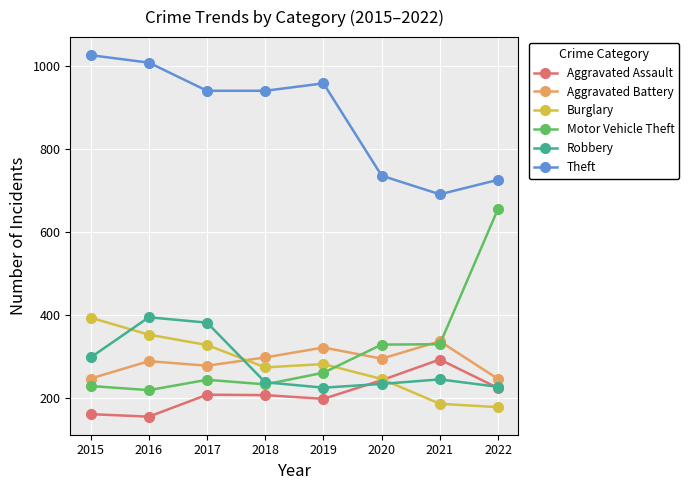

How many data points does each series have?

8